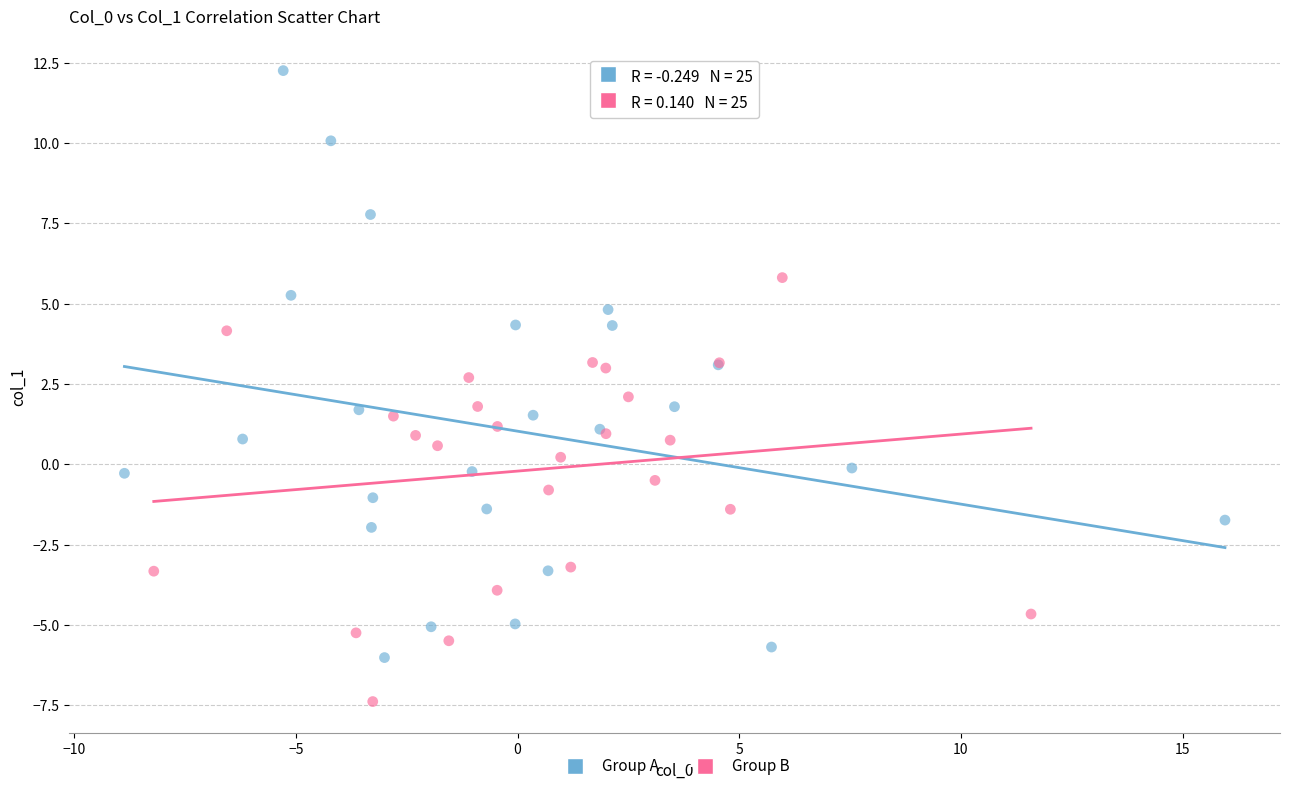

Which series contains the lowest Y value?

Group B